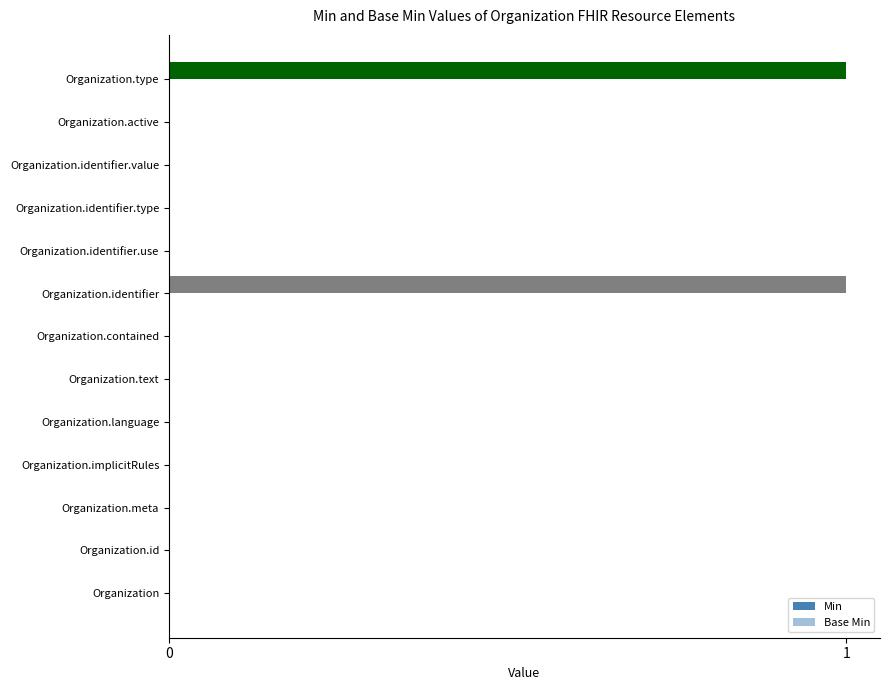

How many data points does each series have?

13